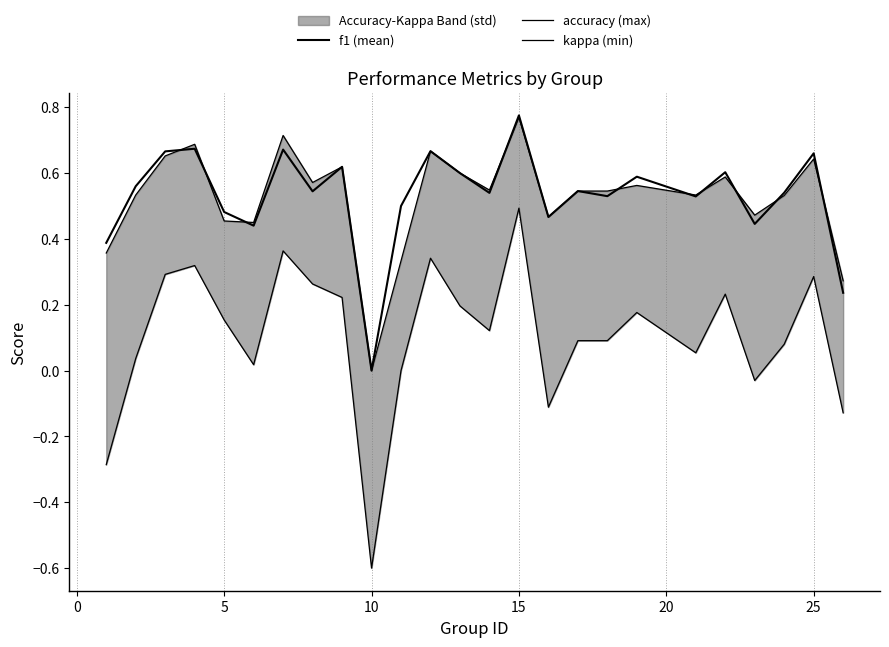

True or false: kappa (min) and accuracy (max) intersect in this chart.

False